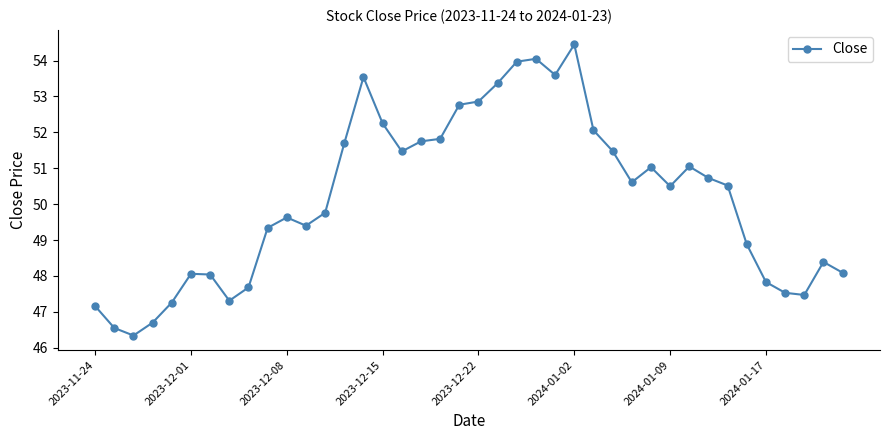

True or false: the data has more than 0 interior local peaks.

True